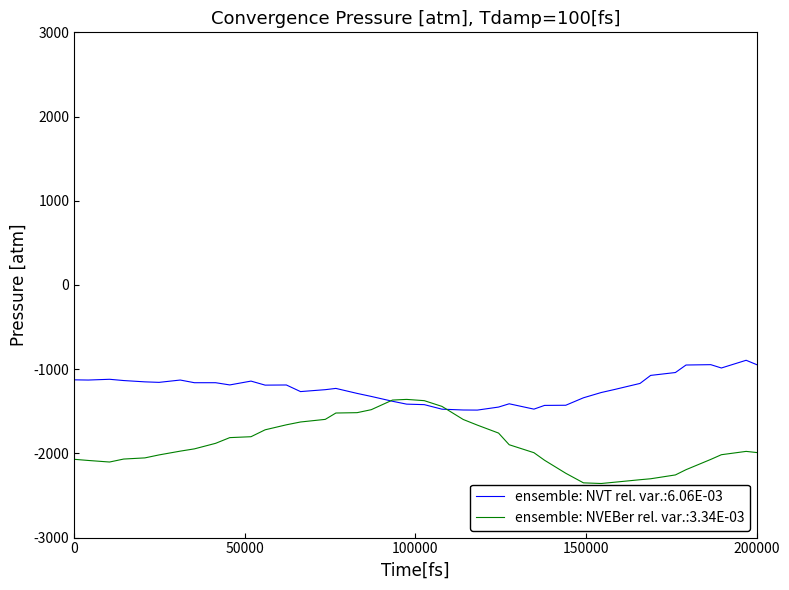

Which series has the largest total across all categories?

ensemble: NVT rel. var.:6.06E-03